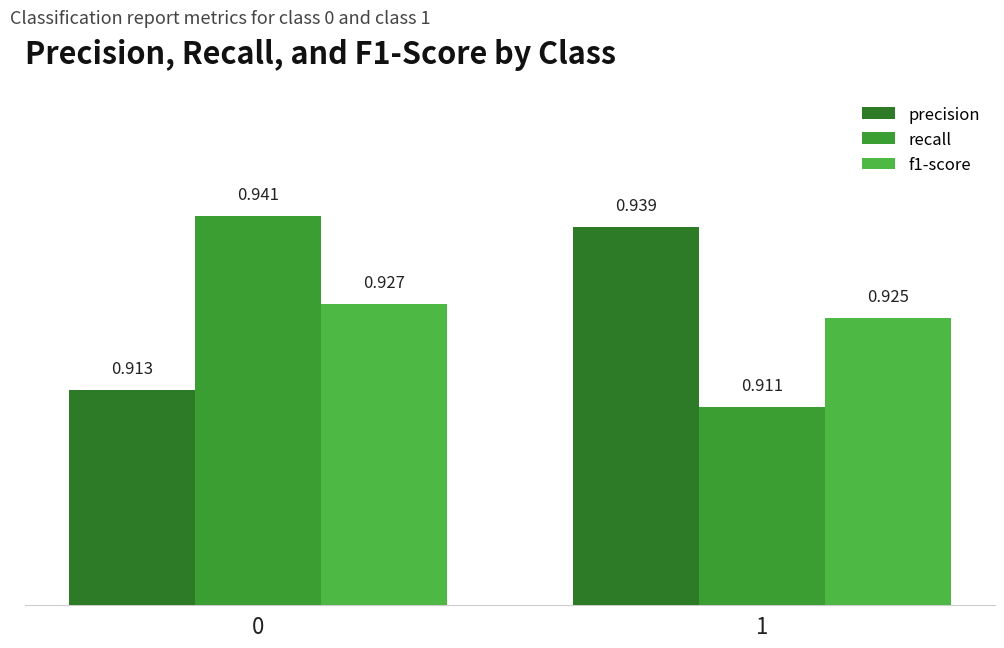

How many bars are there in total?

6